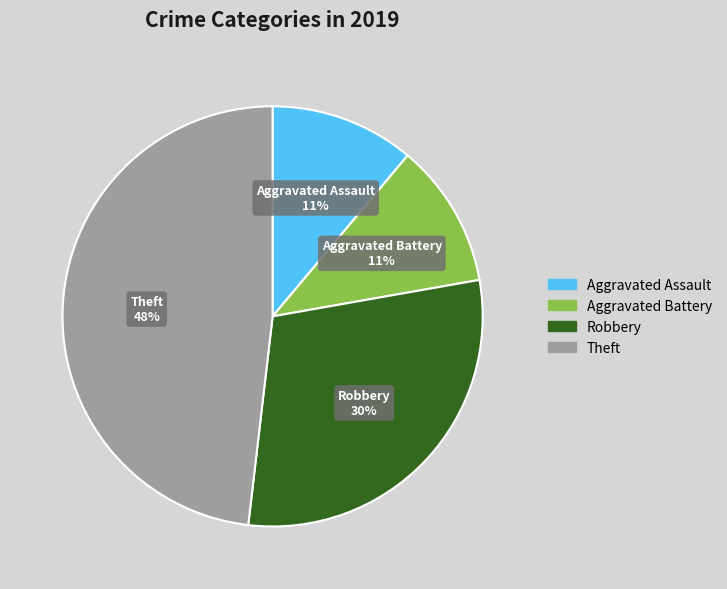

Does any single category account for the majority?

No